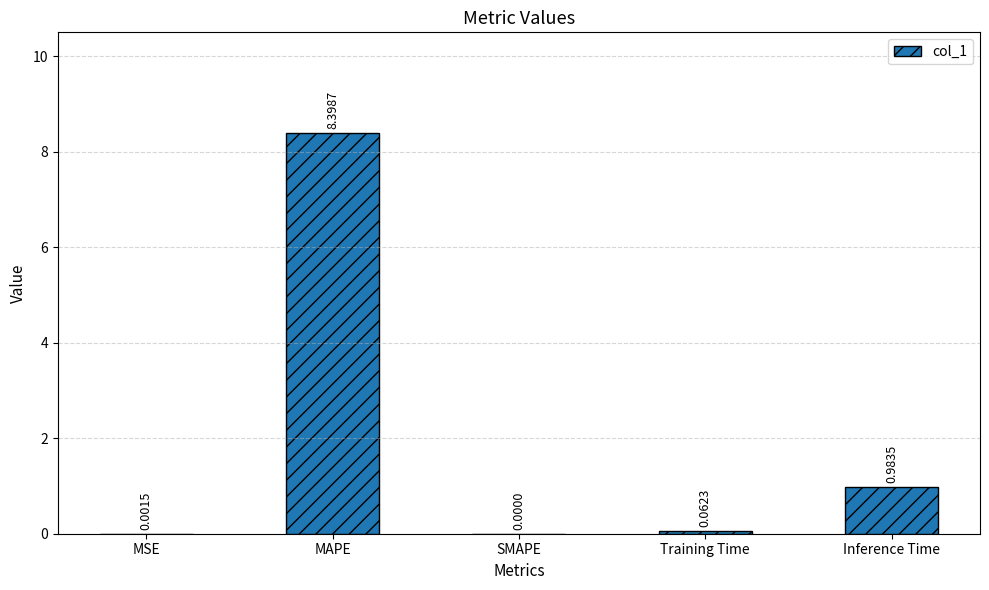

Does the chart contain stacked bars?

No